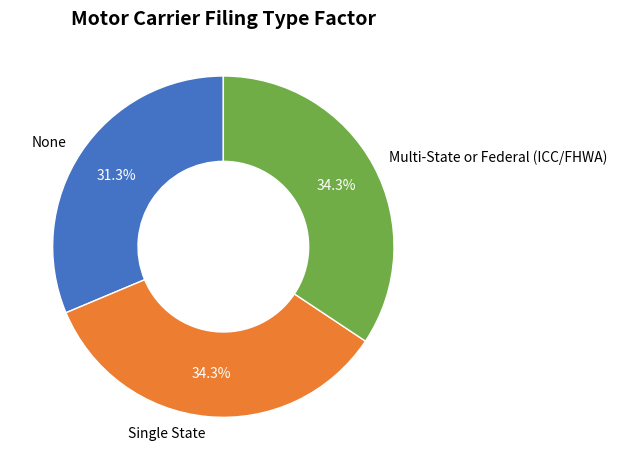

What is the smallest slice in the pie chart?

None